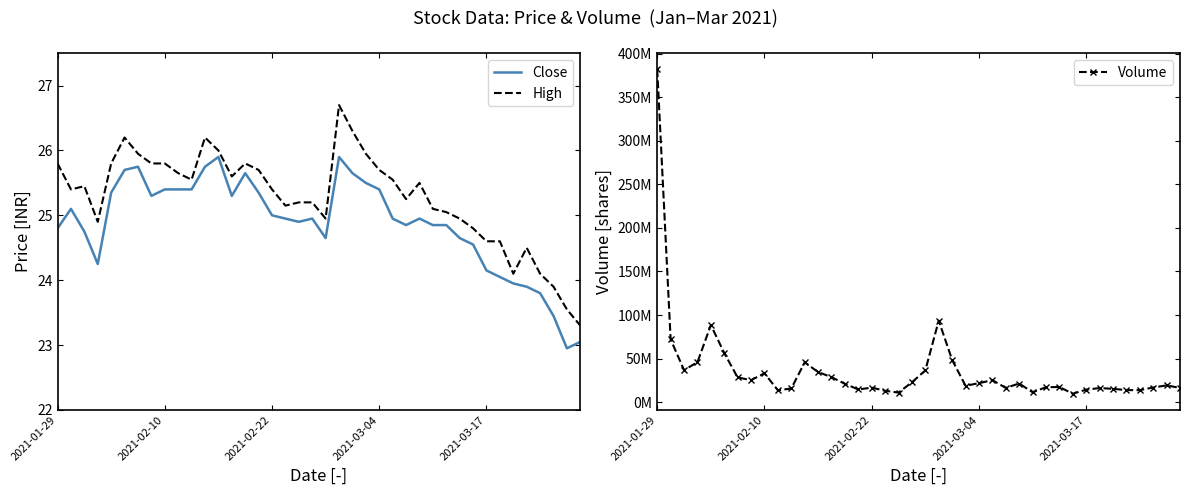

At which label does Close reach its peak?

12